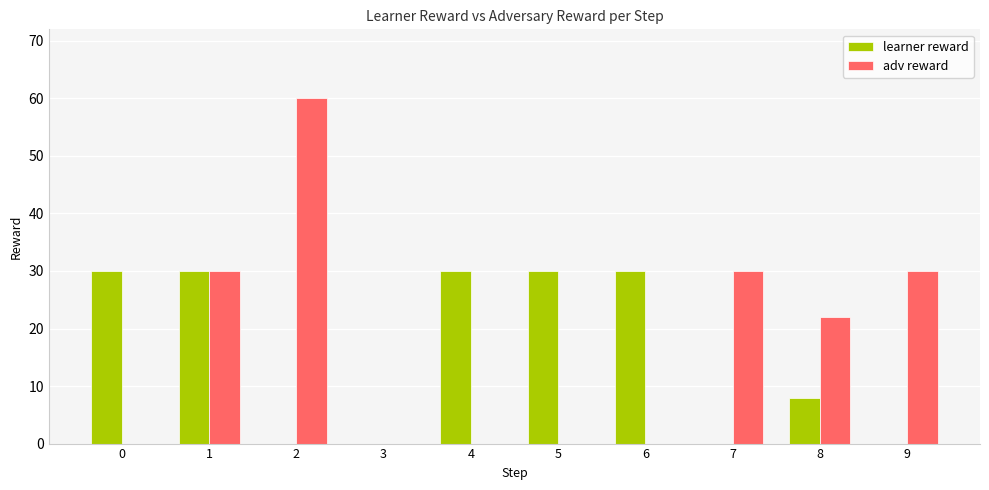

Is the value of adv reward at 8 greater than the value of learner reward at 7?

Yes